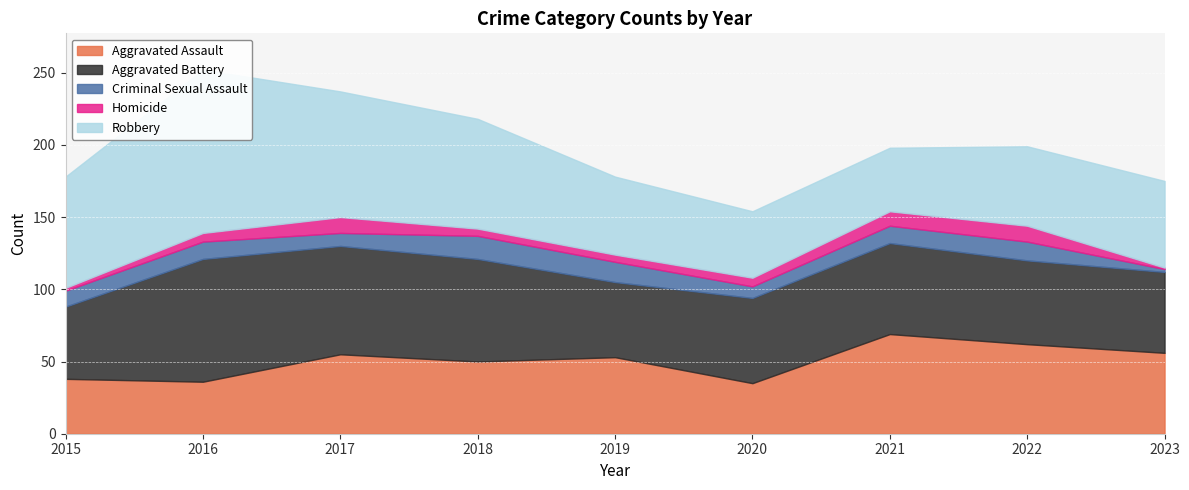

What is the value of the Aggravated Assault point at the 3rd from the left?

55